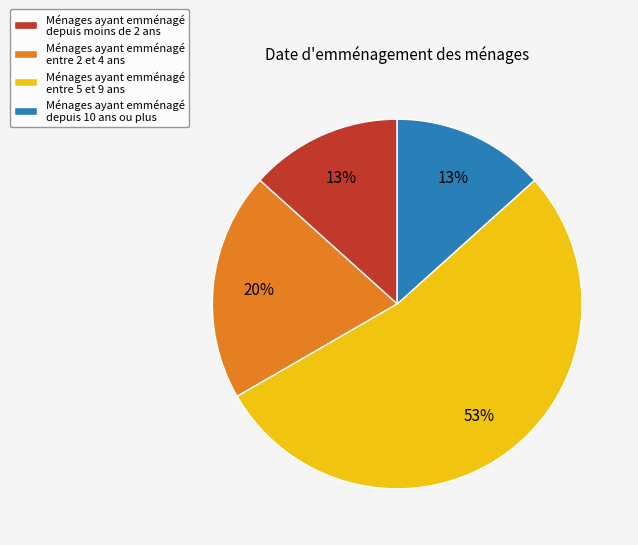

Do Ménages ayant emménagé entre 5 et 9 ans and Ménages ayant emménagé depuis moins de 2 ans together represent more than half of the pie?

Yes